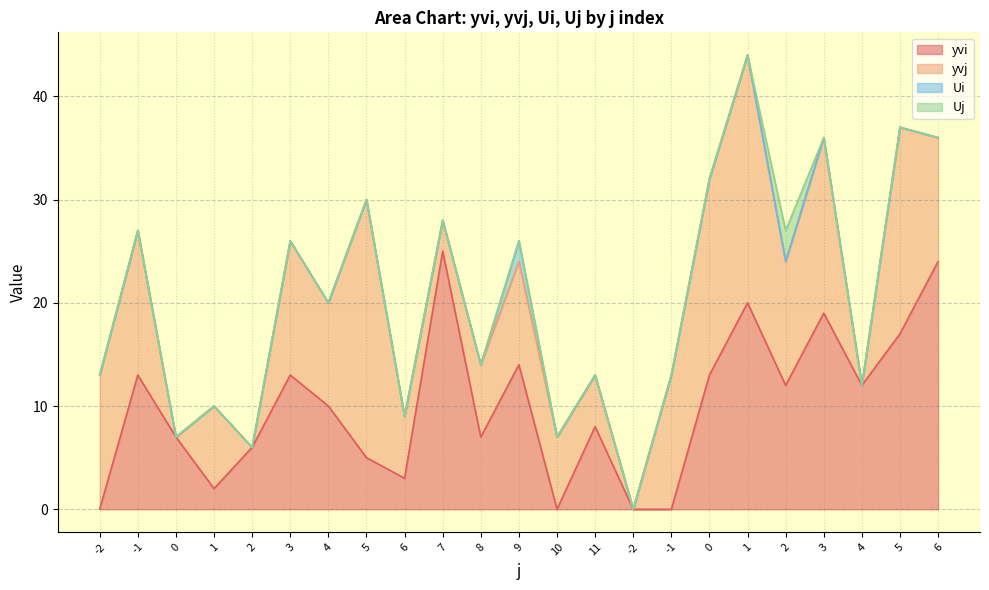

Which has a higher value, 3 or 2?

3